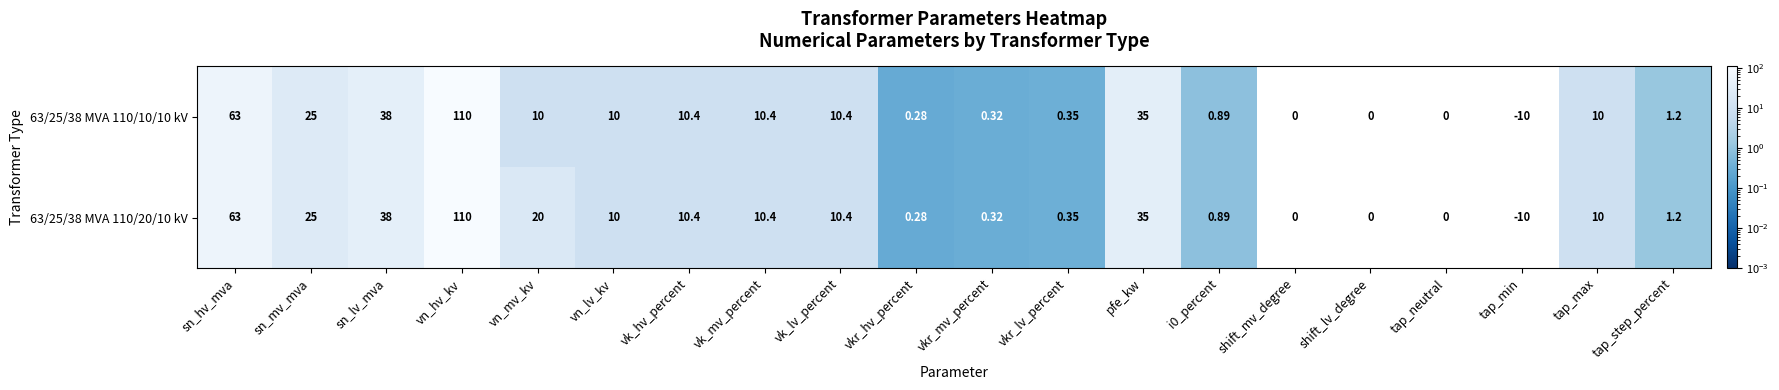

Is the value of 63/25/38 MVA 110/10/10 kV at tap_step_percent greater than the value of 63/25/38 MVA 110/20/10 kV at vn_lv_kv?

No